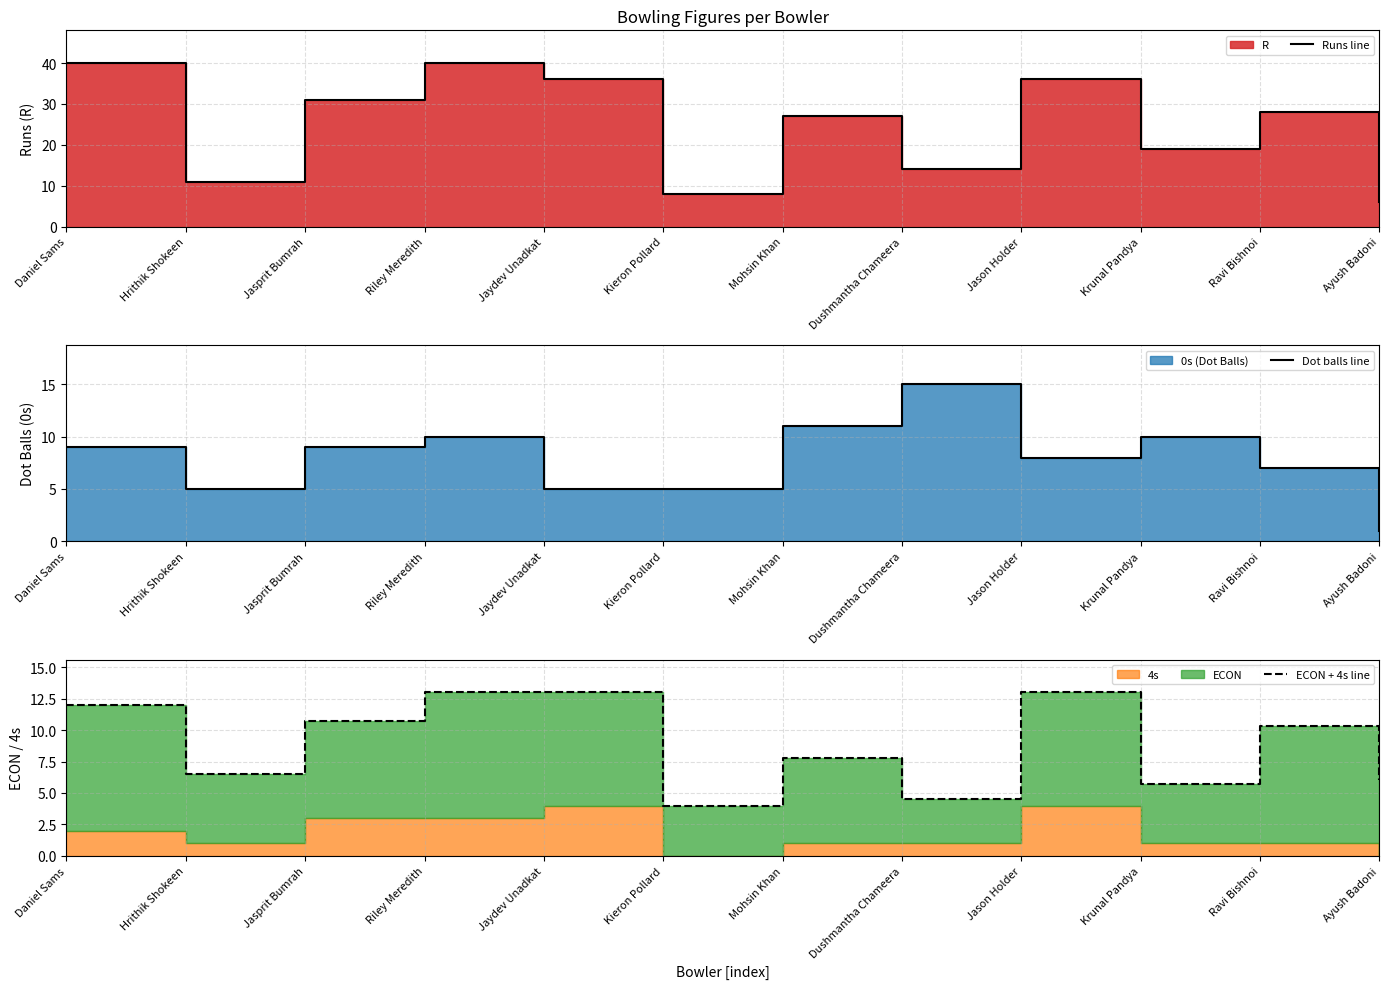

True or false: ECON + 4s line has a value of 4.5 at Dushmantha Chameera.

True